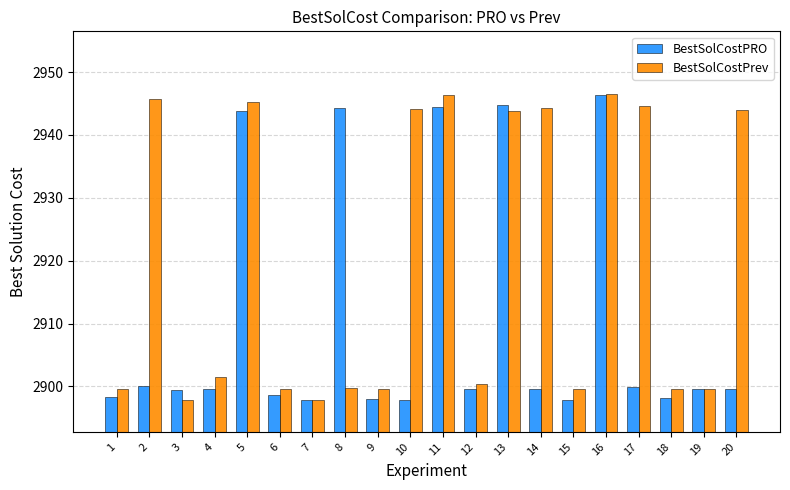

Where does the BestSolCostPRO series first go above 2899?

2